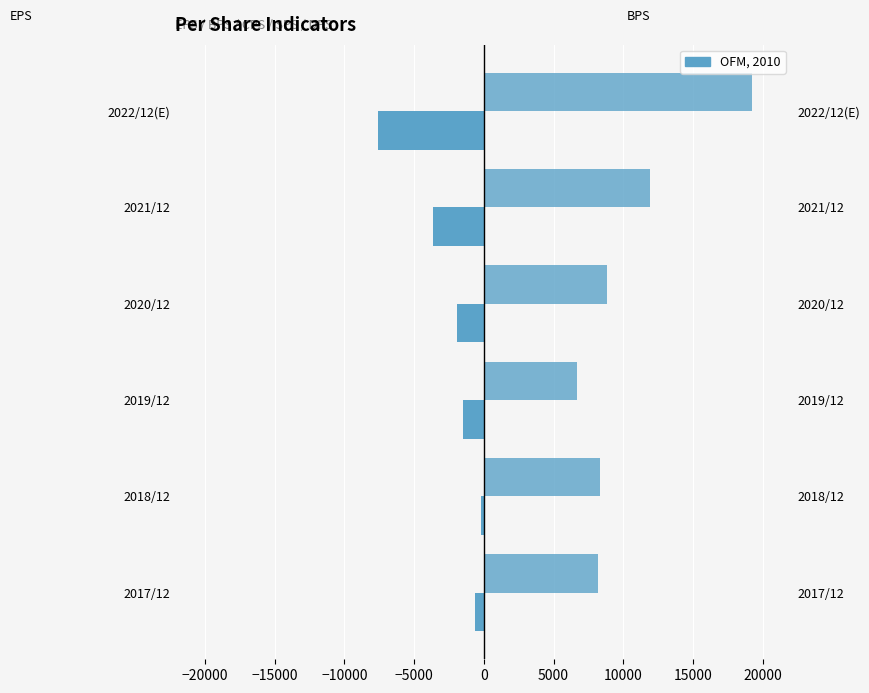

How many values in the BPS series are below 8843?

3